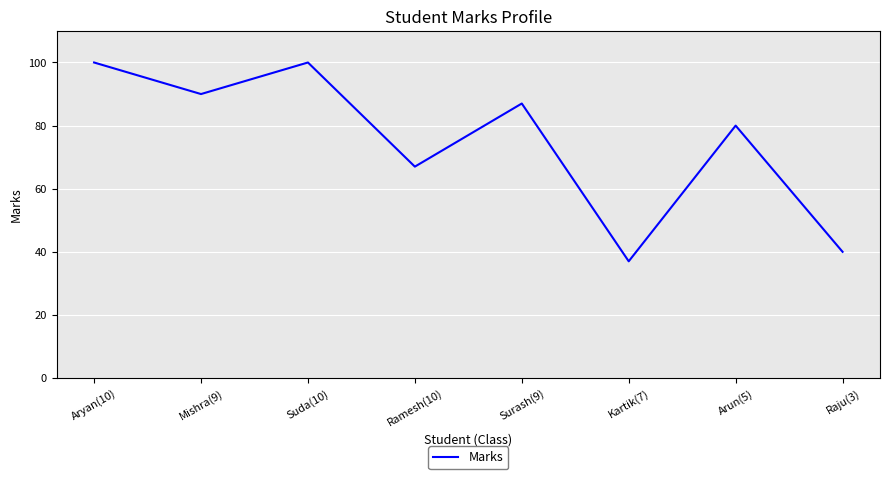

What is the average value?

75